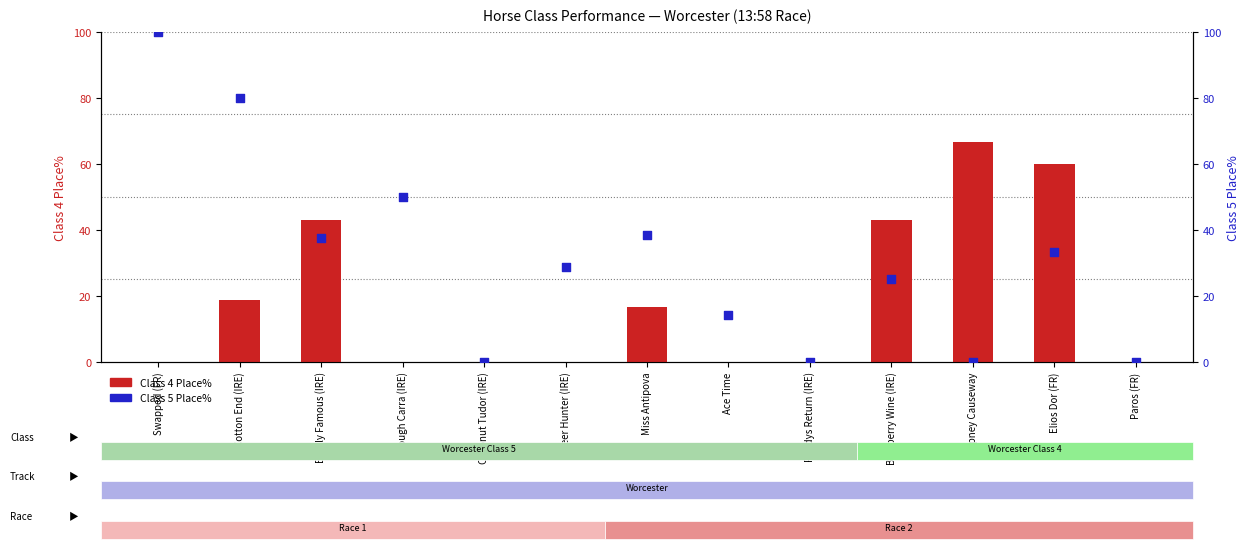

Which series reaches the maximum Y coordinate?

Class 5 Place%